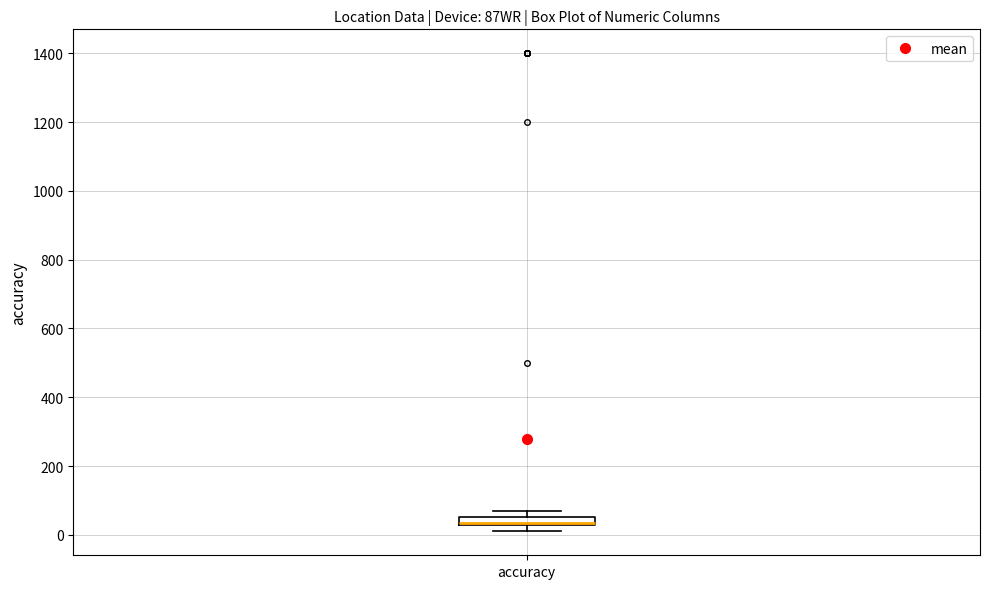

Where does the median line of the box for accuracy sit on the y-axis? The values are not printed on the chart, so give them approximately, as read against the axis.

40